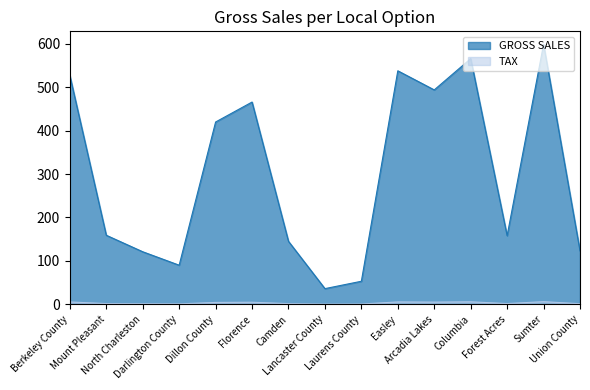

What position from the left is Berkeley County?

1